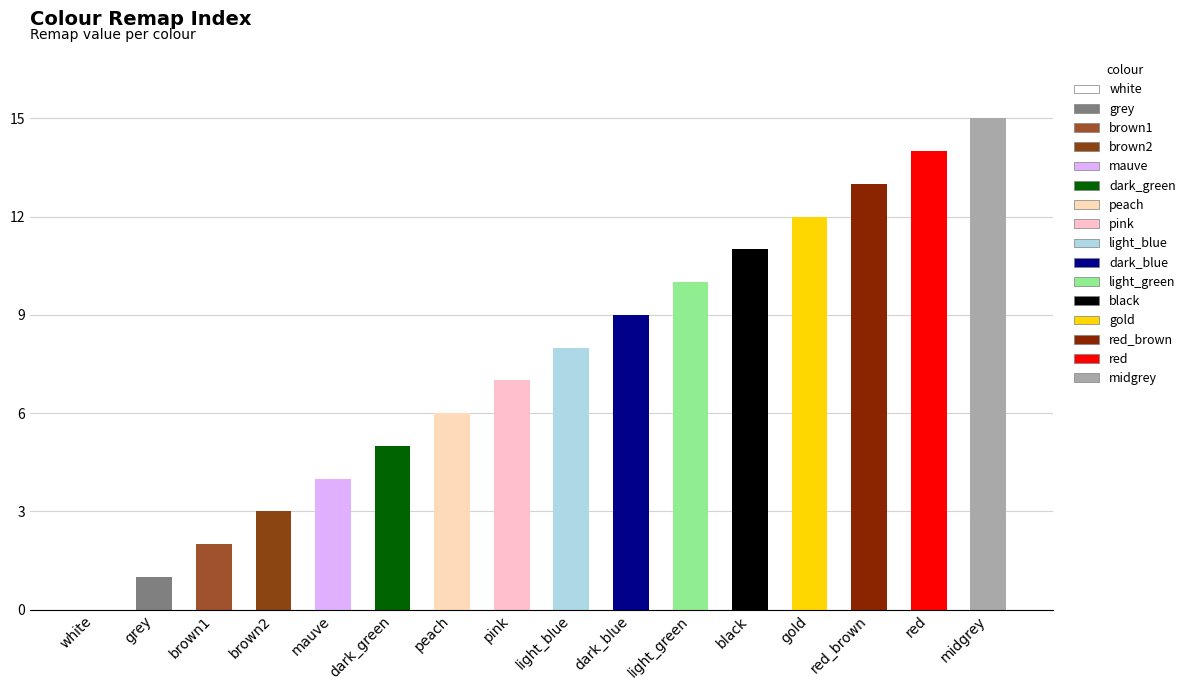

What is the average value?

8